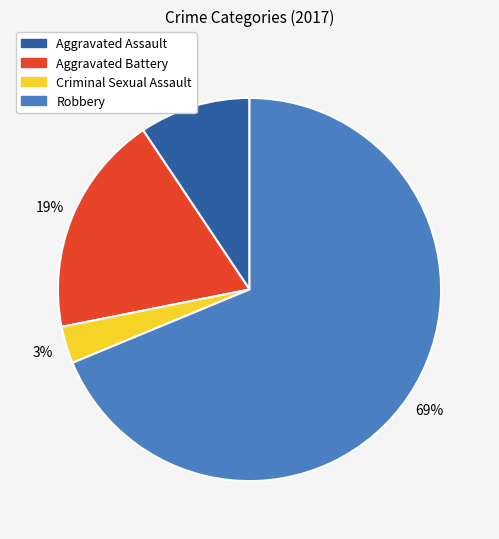

How many slices are in this pie chart?

4